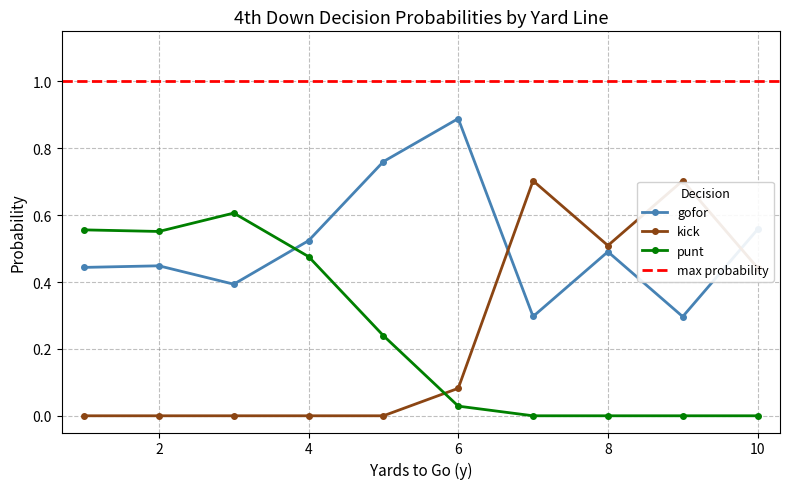

True or false: gofor has more than 1 points higher than both neighbors.

True